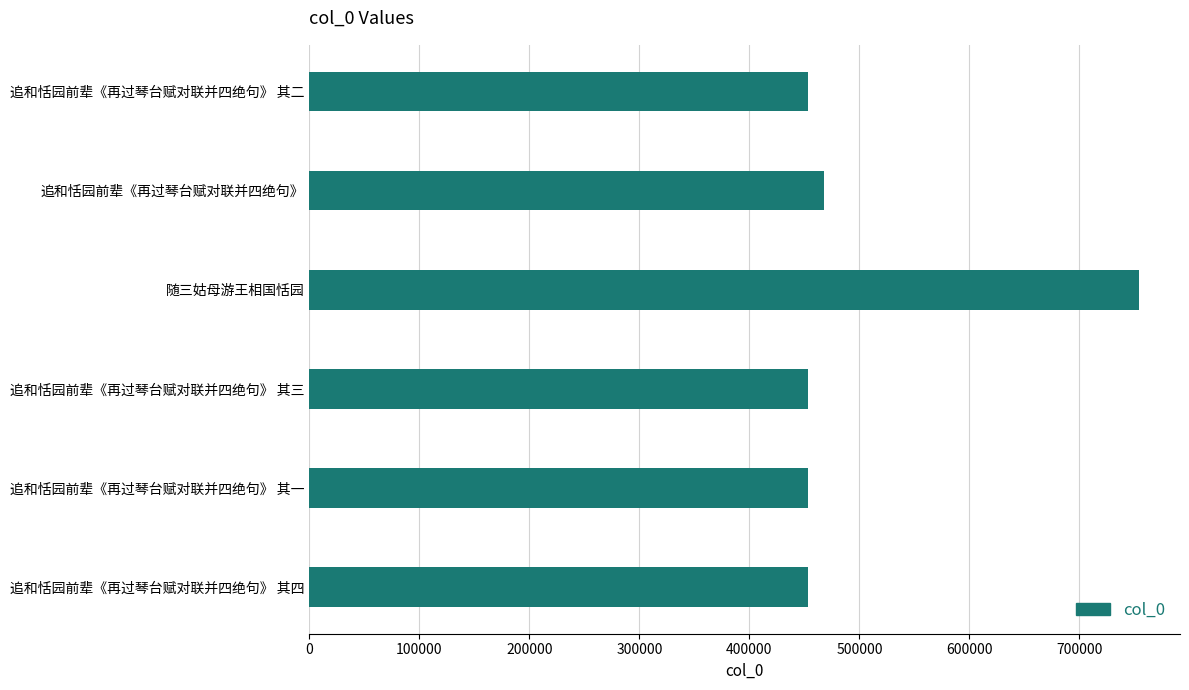

Approximately how many times larger is the value at 追和恬园前辈《再过琴台赋对联并四绝句》 其二 compared to 追和恬园前辈《再过琴台赋对联并四绝句》 其三?

1.0